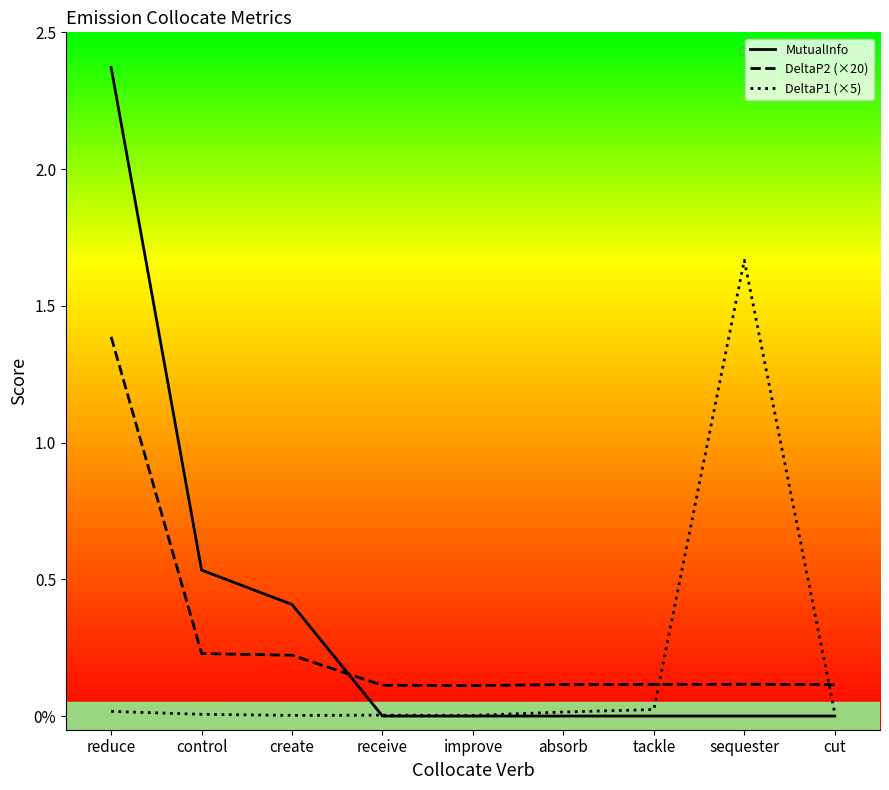

How many lines are shown in the chart?

3